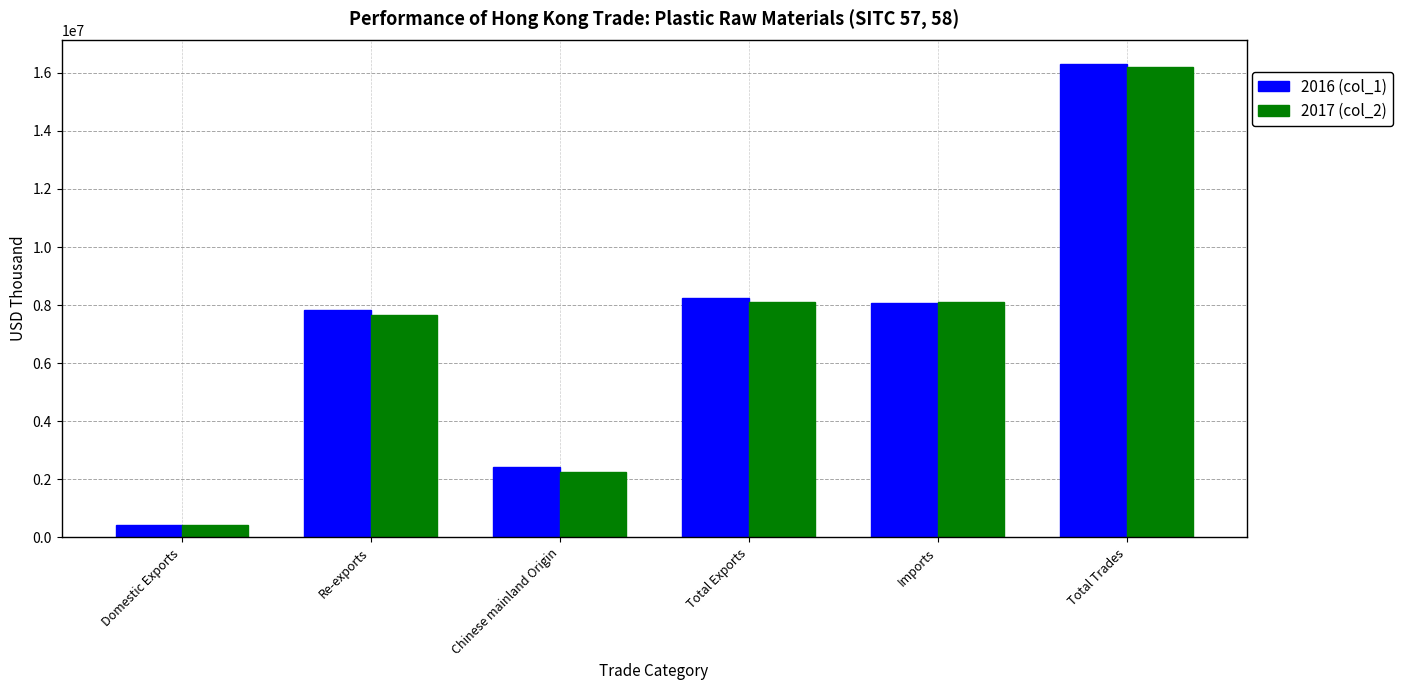

What is the spread (max minus min) of values at Total Exports?

147024.8